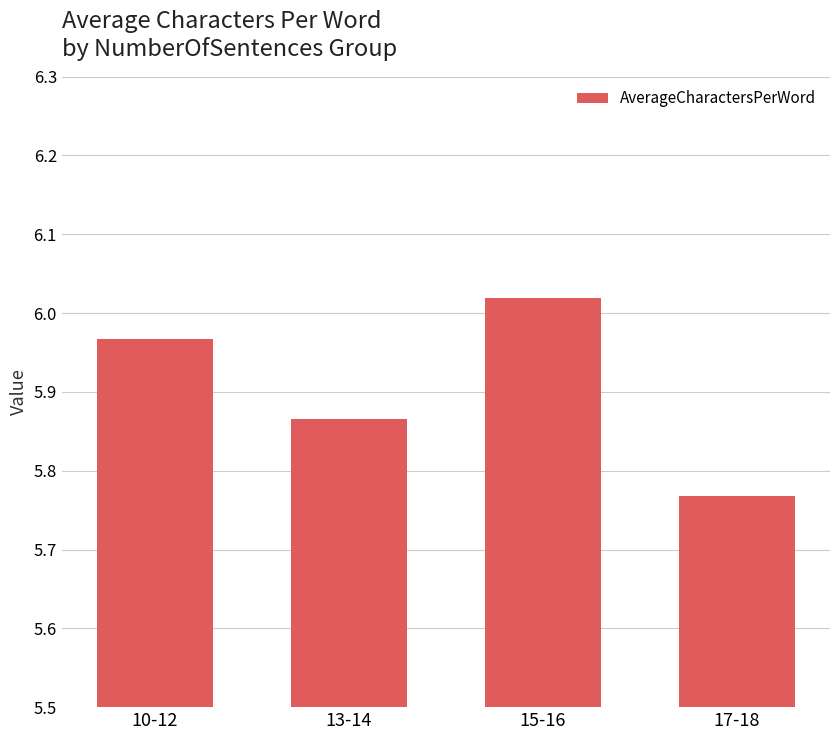

Which category has the highest value across all series?

15-16